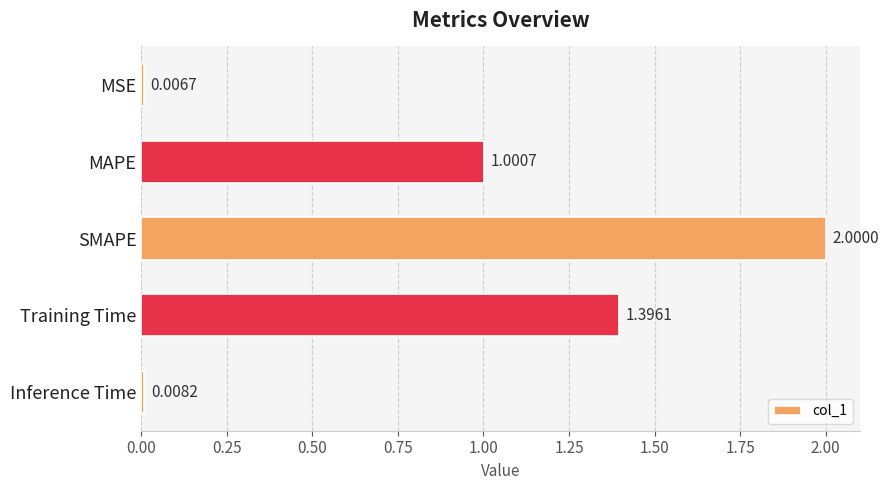

What is the difference between the second highest and second lowest values?

1.4